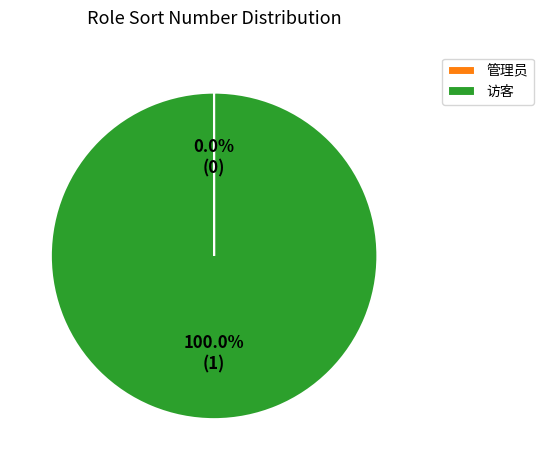

To the nearest percent, what percentage of the pie is 访客?

100%